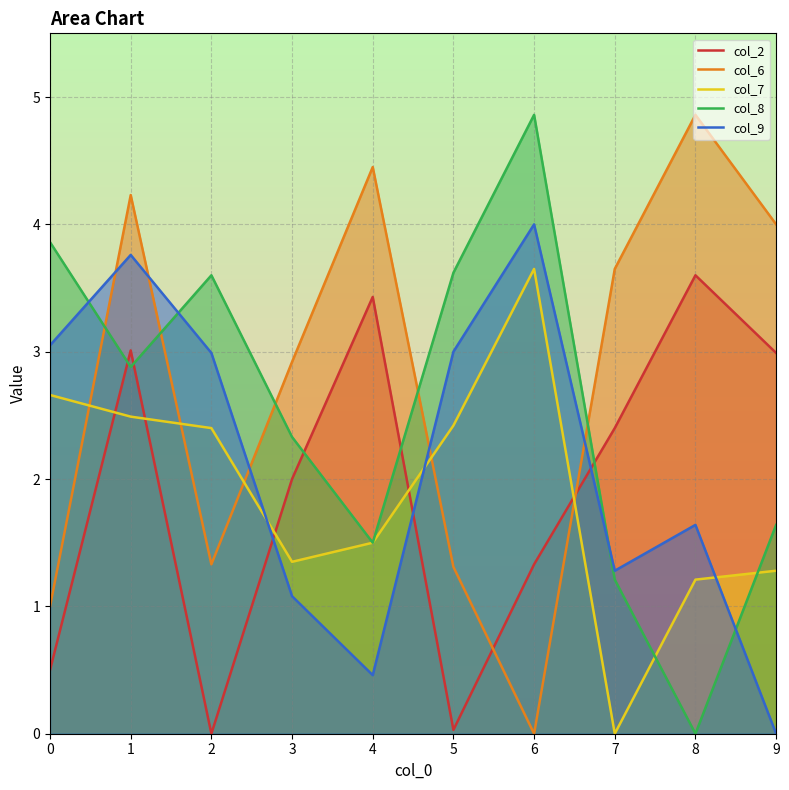

True or false: col_8 and col_2 intersect in this chart.

True